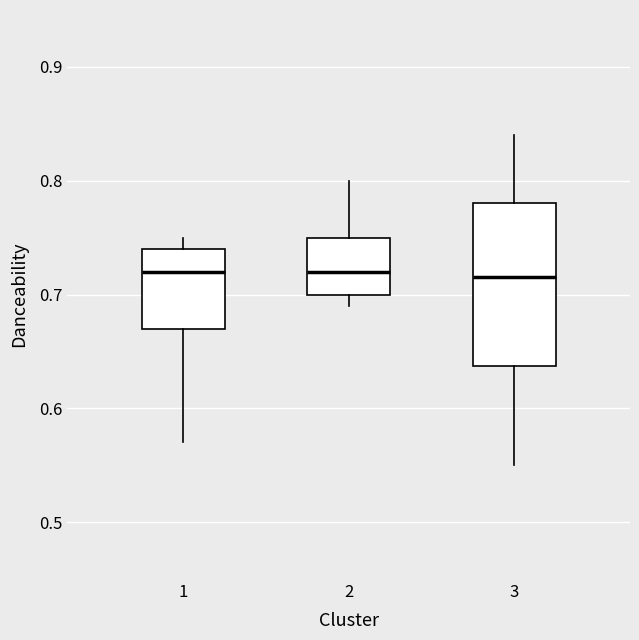

Where does the upper whisker of the box at x = 1 end on the y-axis? The values are not printed on the chart, so give them approximately, as read against the axis.

0.75